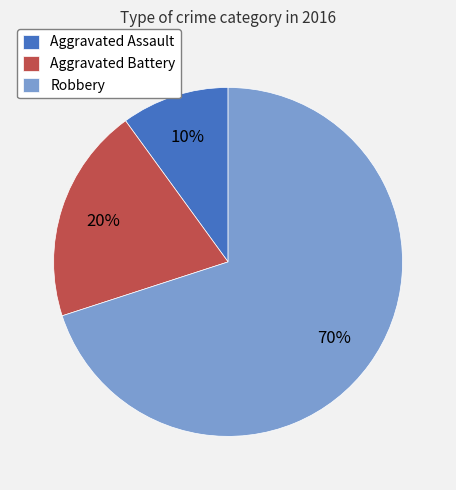

True or false: Aggravated Assault accounts for 10% of the total.

True